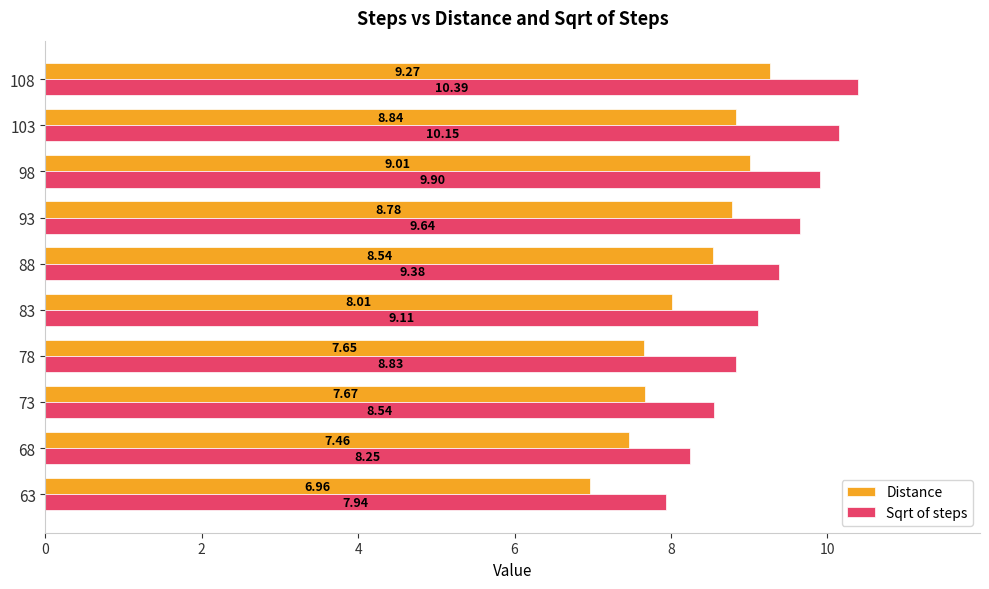

Between 88 and 108, which series saw the biggest shift?

Sqrt of steps